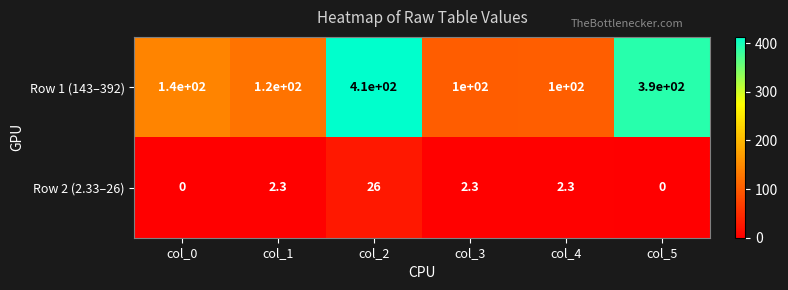

How many data points does each series have?

6